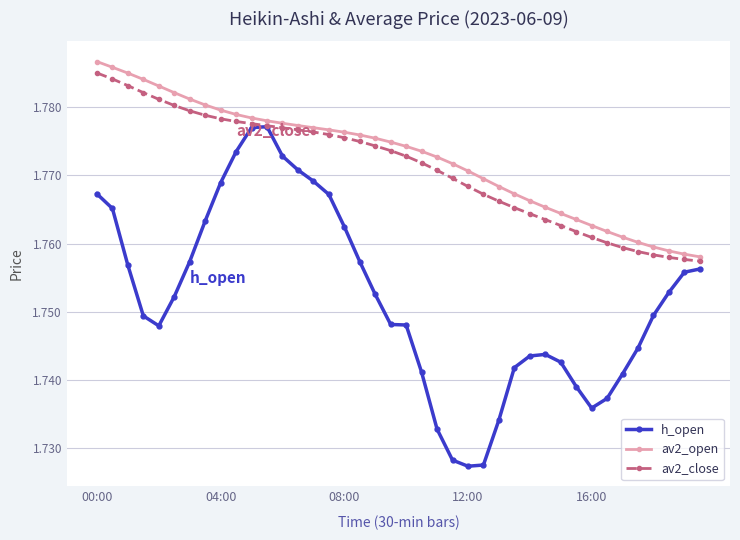

Which series has the widest spread of values?

h_open